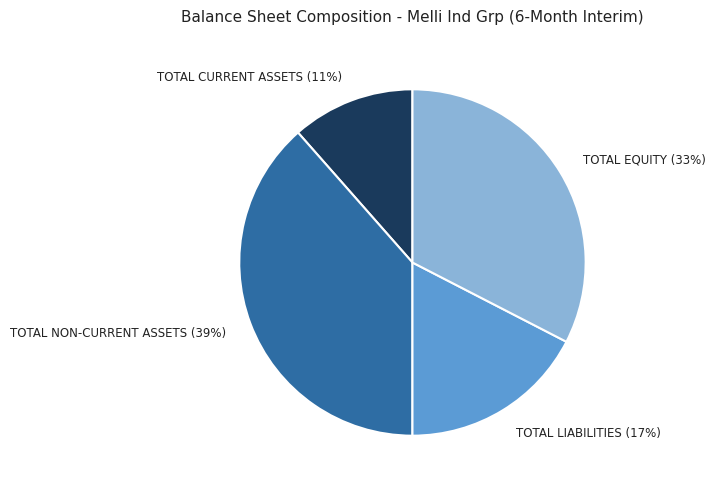

Count the number of slices in the pie.

4